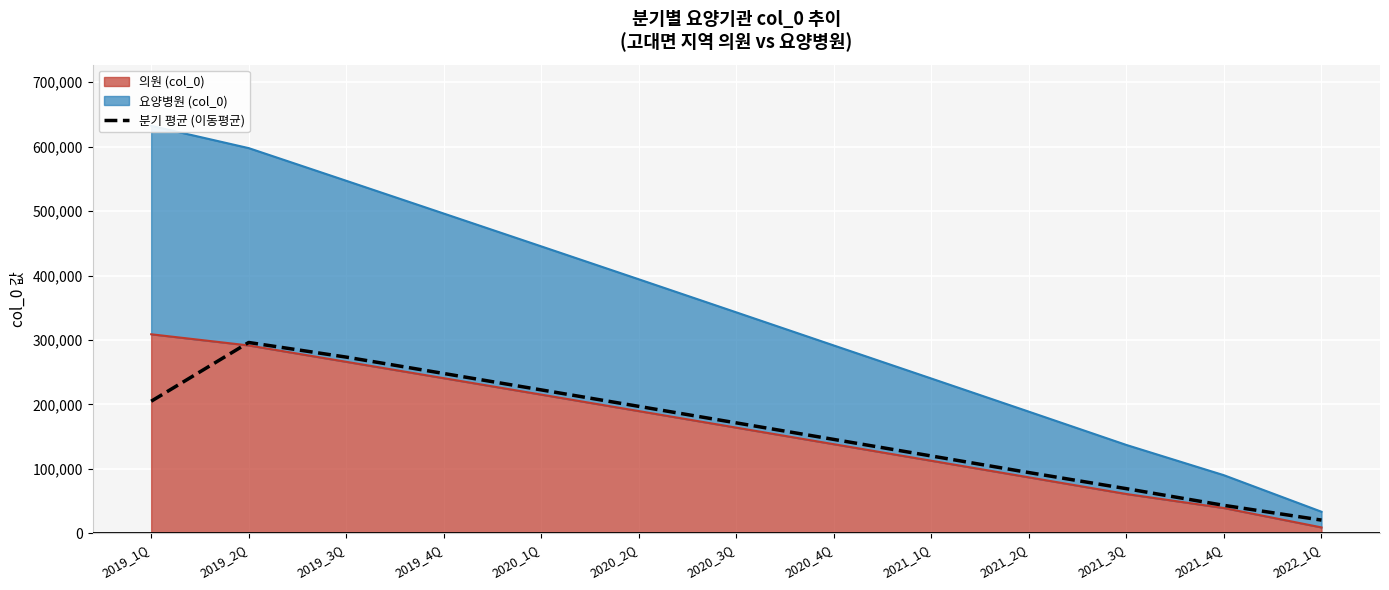

The value at 2022_1Q is 30977.8. True or false?

False